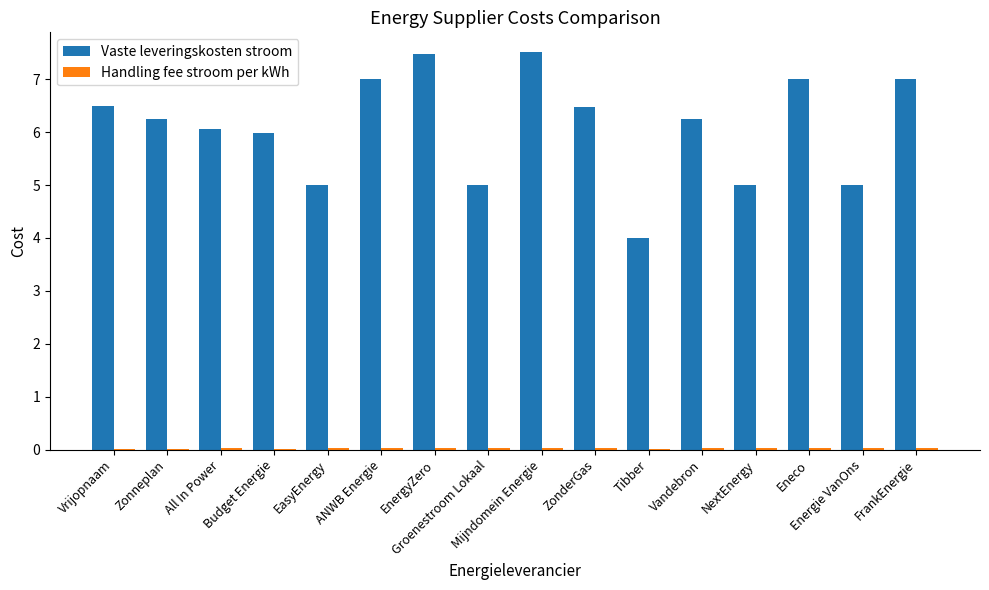

Which series changed the most between NextEnergy and FrankEnergie?

Vaste leveringskosten stroom